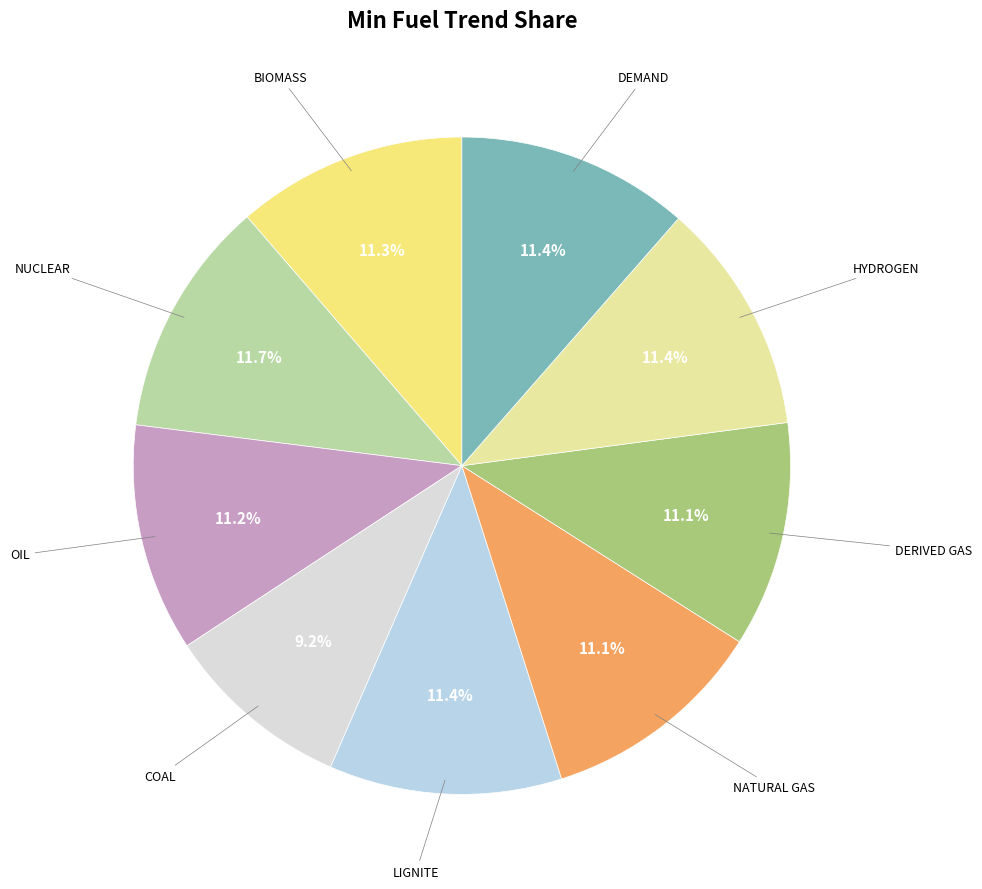

Is there a majority slice in this chart?

No